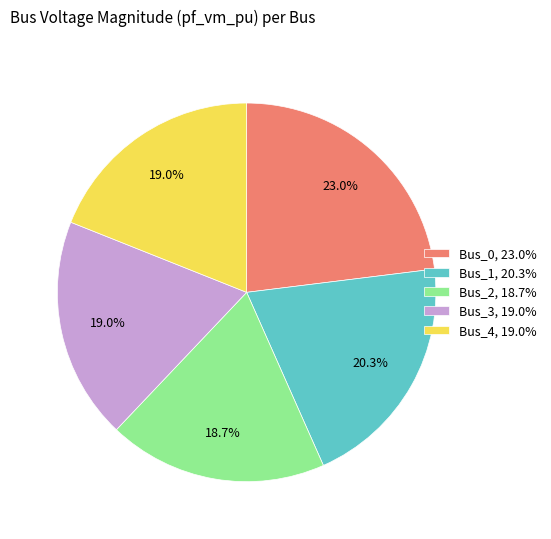

Count the number of slices in the pie.

5